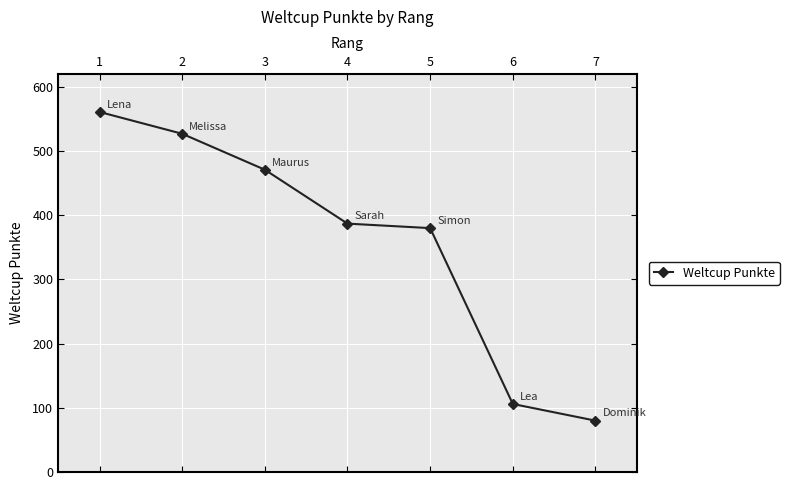

What is the difference between the maximum and second lowest values?

455